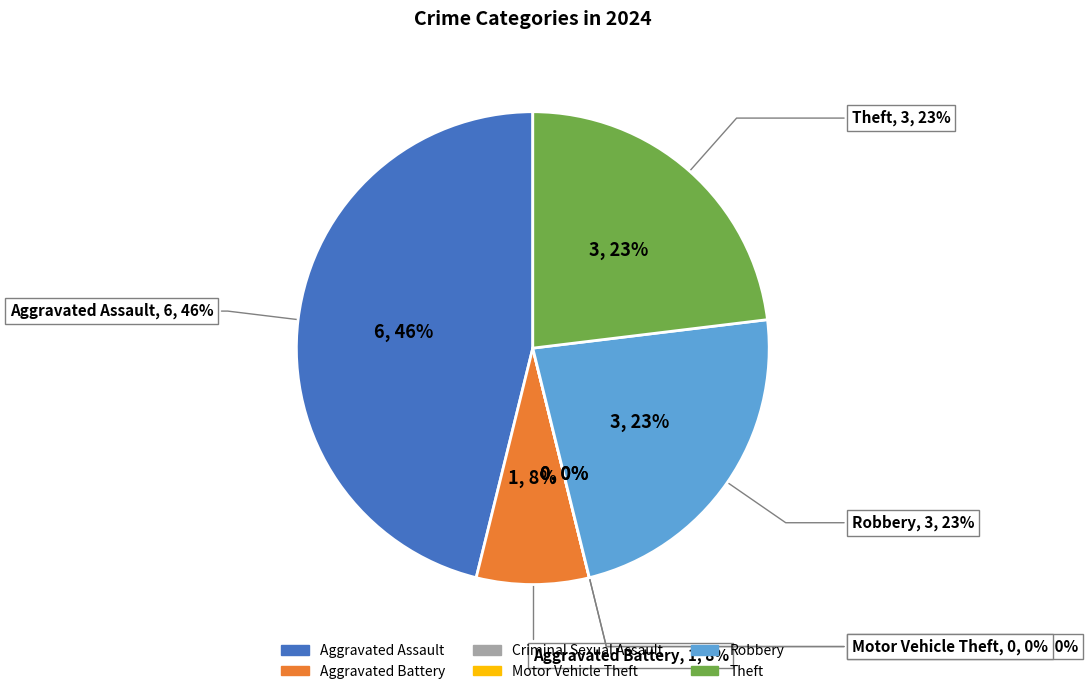

True or false: Motor Vehicle Theft accounts for 0% of the total.

True